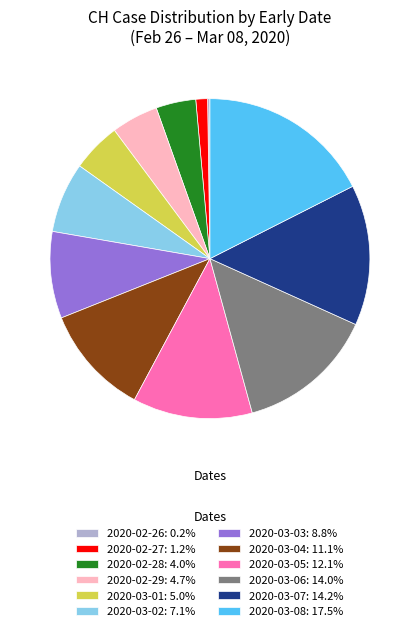

Combined, do 2020-03-02 and 2020-03-07 account for over 50%?

No